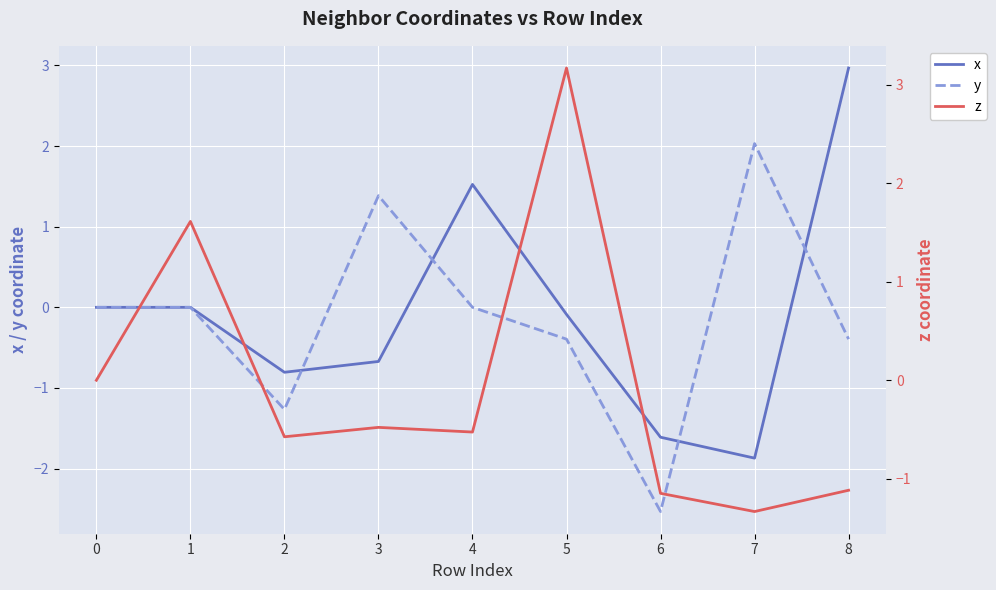

The value of y at 7 is 2.8. True or false?

False